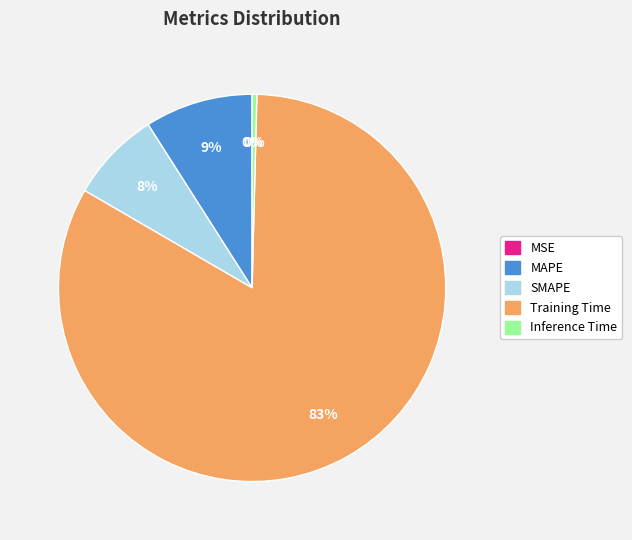

True or false: Inference Time accounts for 6% of the total.

False